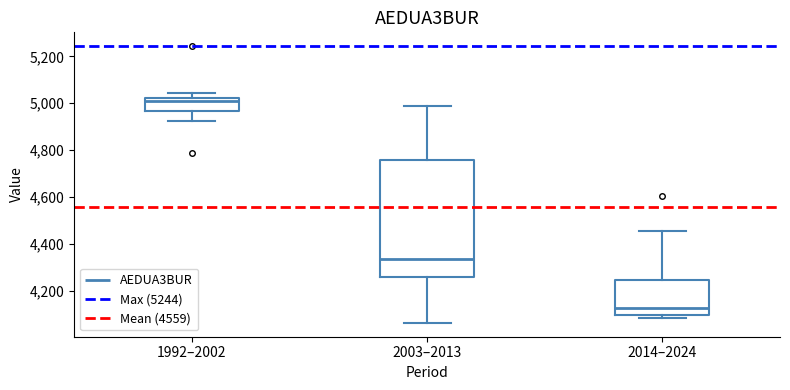

Reading left to right, read every box against the y-axis: the position of its median line, the range the box covers, and the ends of its whiskers. The values are not printed on the chart, so give them approximately, as read against the axis.

1992–2002: median 5020 (just below the box's upper edge), box 4960 to 5020, whiskers 4920 to 5040
2003–2013: median 4340, box 4260 to 4760, whiskers 4060 to 4980
2014–2024: median 4120, box 4100 to 4240, whiskers 4080 to 4460